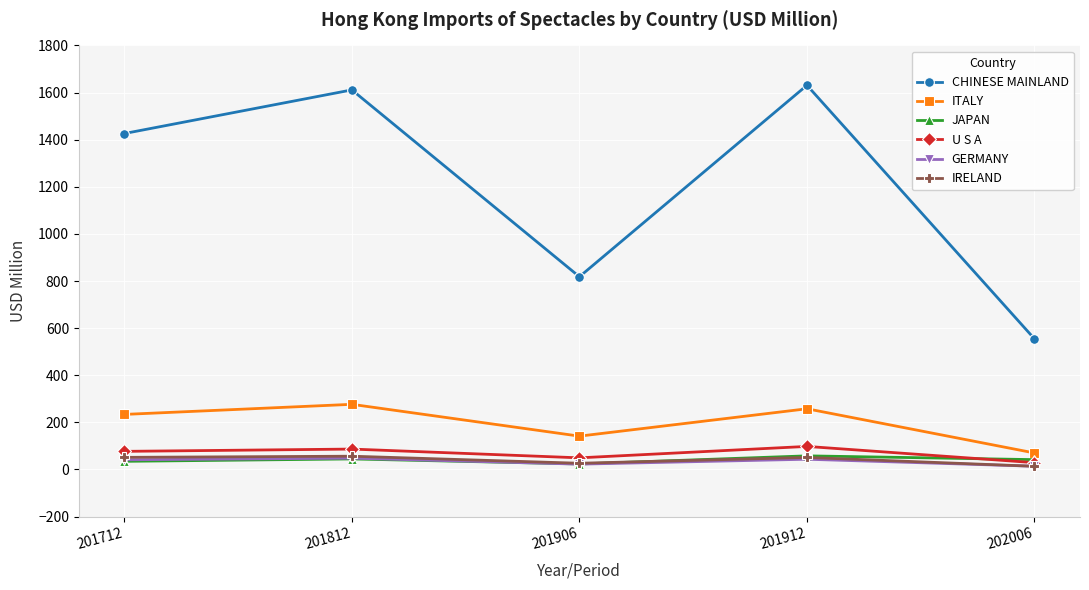

Which series ends up on top after the final intersection of JAPAN and U S A?

JAPAN